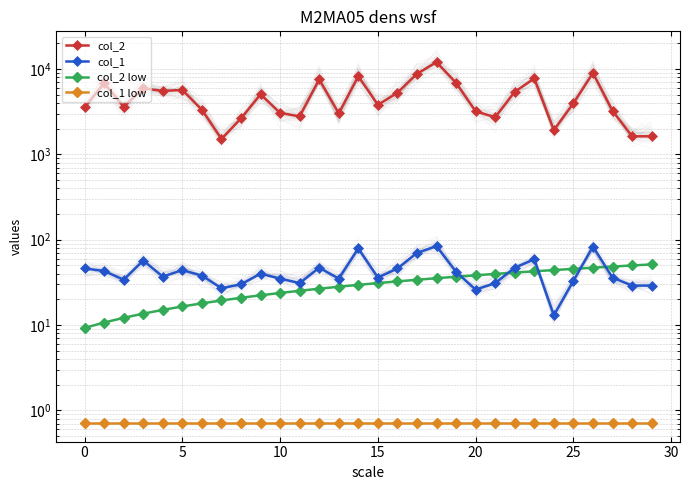

What are all the series names shown in the legend?

col_2, col_1, col_2 low, col_1 low